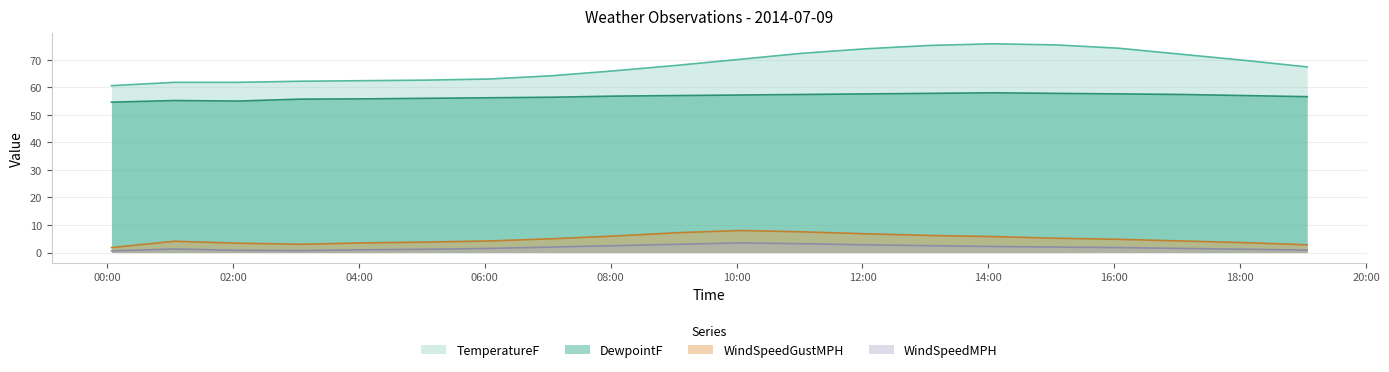

In DewpointF, how many points are higher than both neighbors (excluding endpoints)?

2